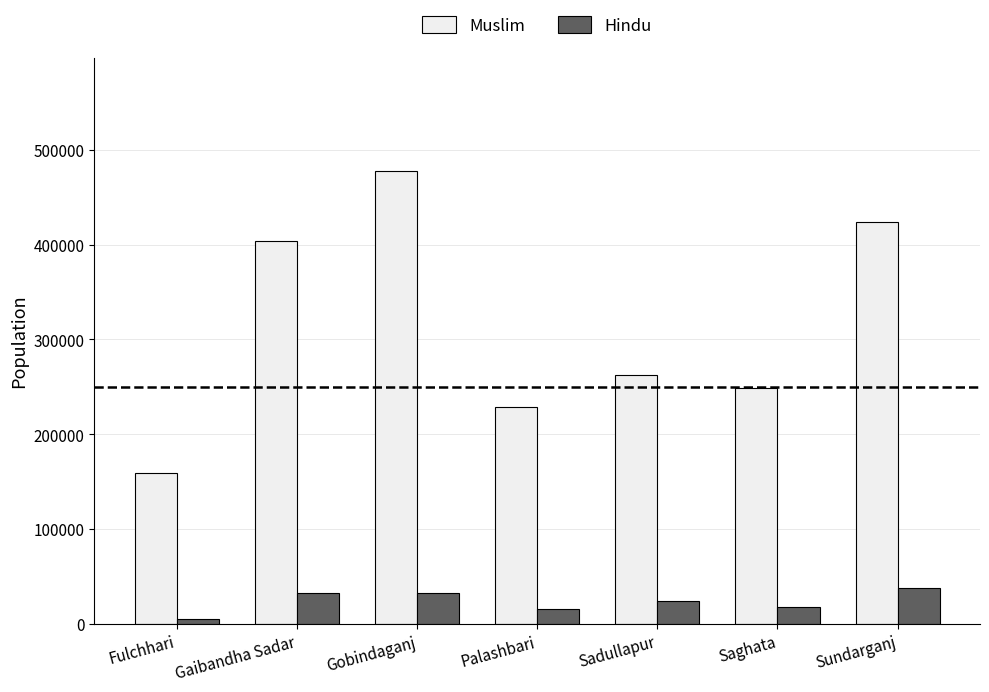

Which series has the largest total across all categories?

Muslim